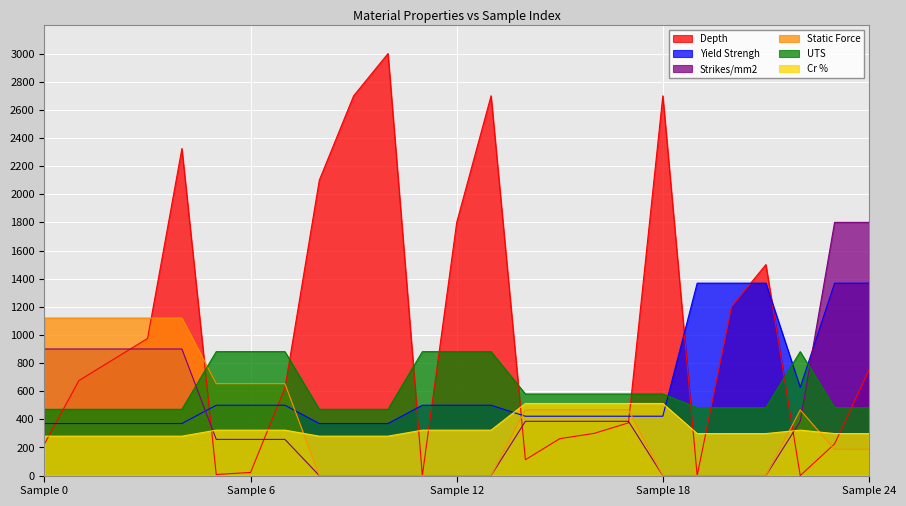

Reading left to right, what are all the values shown in this chart?

Depth: 225.0	675.0	825.0	975.0	2325.0	7.5	22.5	622.5	2100.0	2700.0	3000.0	0.0	1800.0	2700.0	112.5	262.5	300.0	375.0	2700.0	0.0	1200.0	1500.0	0.0	225.0	750.0
Yield Strengh: 370.0	370.0	370.0	370.0	370.0	500.0	500.0	500.0	370.0	370.0	370.0	500.0	500.0	500.0	422.0	422.0	422.0	422.0	422.0	1368.0	1368.0	1368.0	628.0	1368.0	1368.0
Strikes/mm2: 900.0	900.0	900.0	900.0	900.0	257.1	257.1	257.1	0.0	0.0	0.0	0.0	0.0	0.0	385.7	385.7	385.7	385.7	0.0	0.0	0.0	0.0	385.7	1800.0	1800.0
Static Force: 1120.0	1120.0	1120.0	1120.0	1120.0	653.3	653.3	653.3	0.0	0.0	0.0	0.0	0.0	0.0	466.7	466.7	466.7	466.7	0.0	0.0	0.0	0.0	466.7	186.7	186.7
UTS: 471.0	471.0	471.0	471.0	471.0	881.0	881.0	881.0	471.0	471.0	471.0	881.0	881.0	881.0	580.0	580.0	580.0	580.0	580.0	483.0	483.0	483.0	881.0	483.0	483.0
Cr %: 280.3	280.3	280.3	280.3	280.3	323.0	323.0	323.0	280.3	280.3	280.3	323.0	323.0	323.0	512.6	512.6	512.6	512.6	512.6	298.6	298.6	298.6	323.0	298.6	298.6